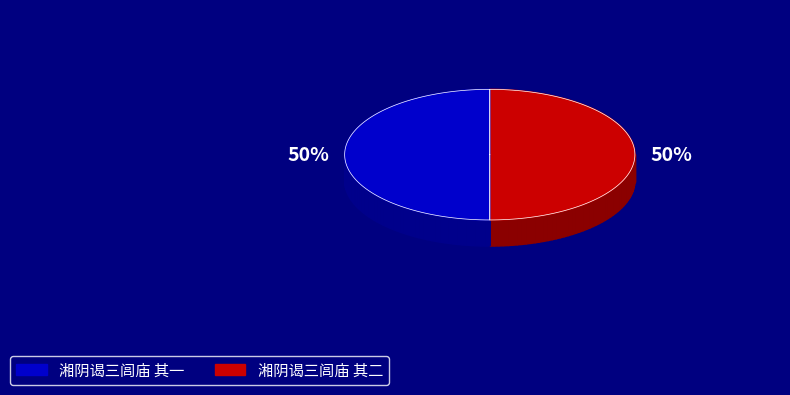

Between 湘阴谒三闾庙 其二 and 湘阴谒三闾庙 其一, which is larger?

湘阴谒三闾庙 其二